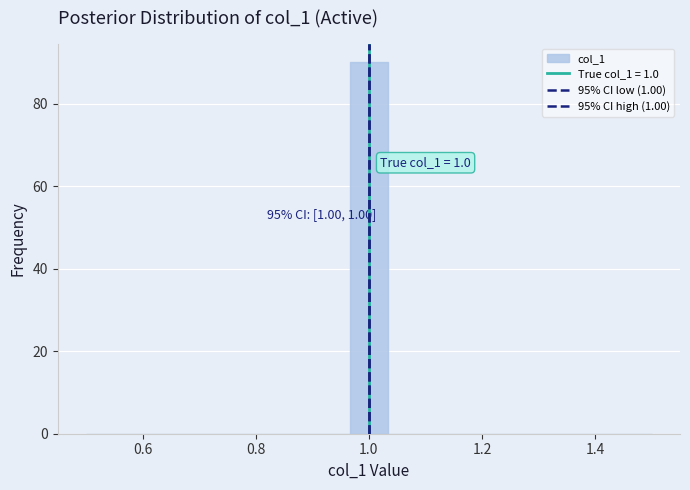

Read against the x-axis, roughly where is the centre of the tallest bar?

1.00